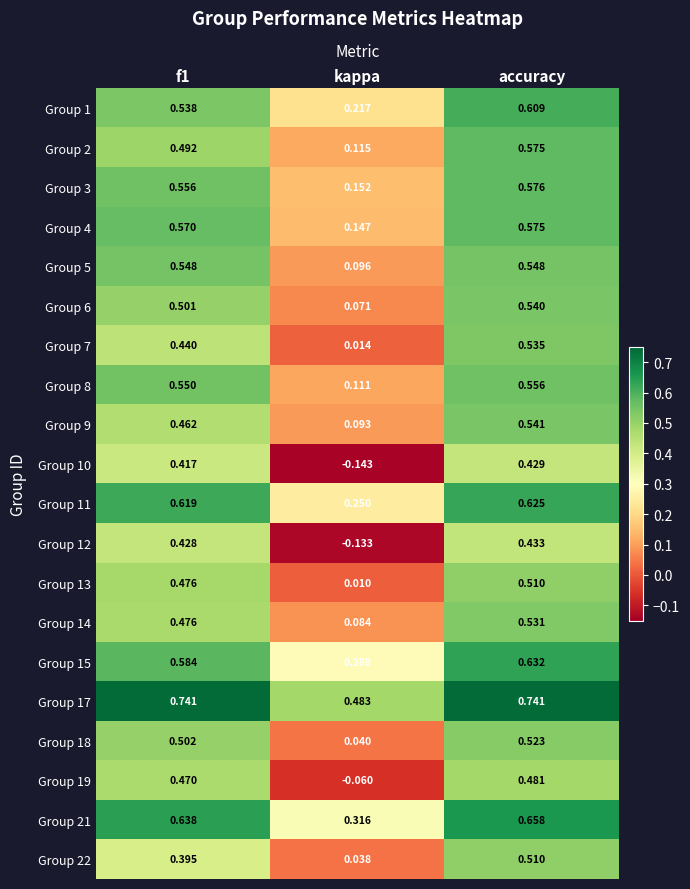

At which label is Group 19 closest to 0?

kappa